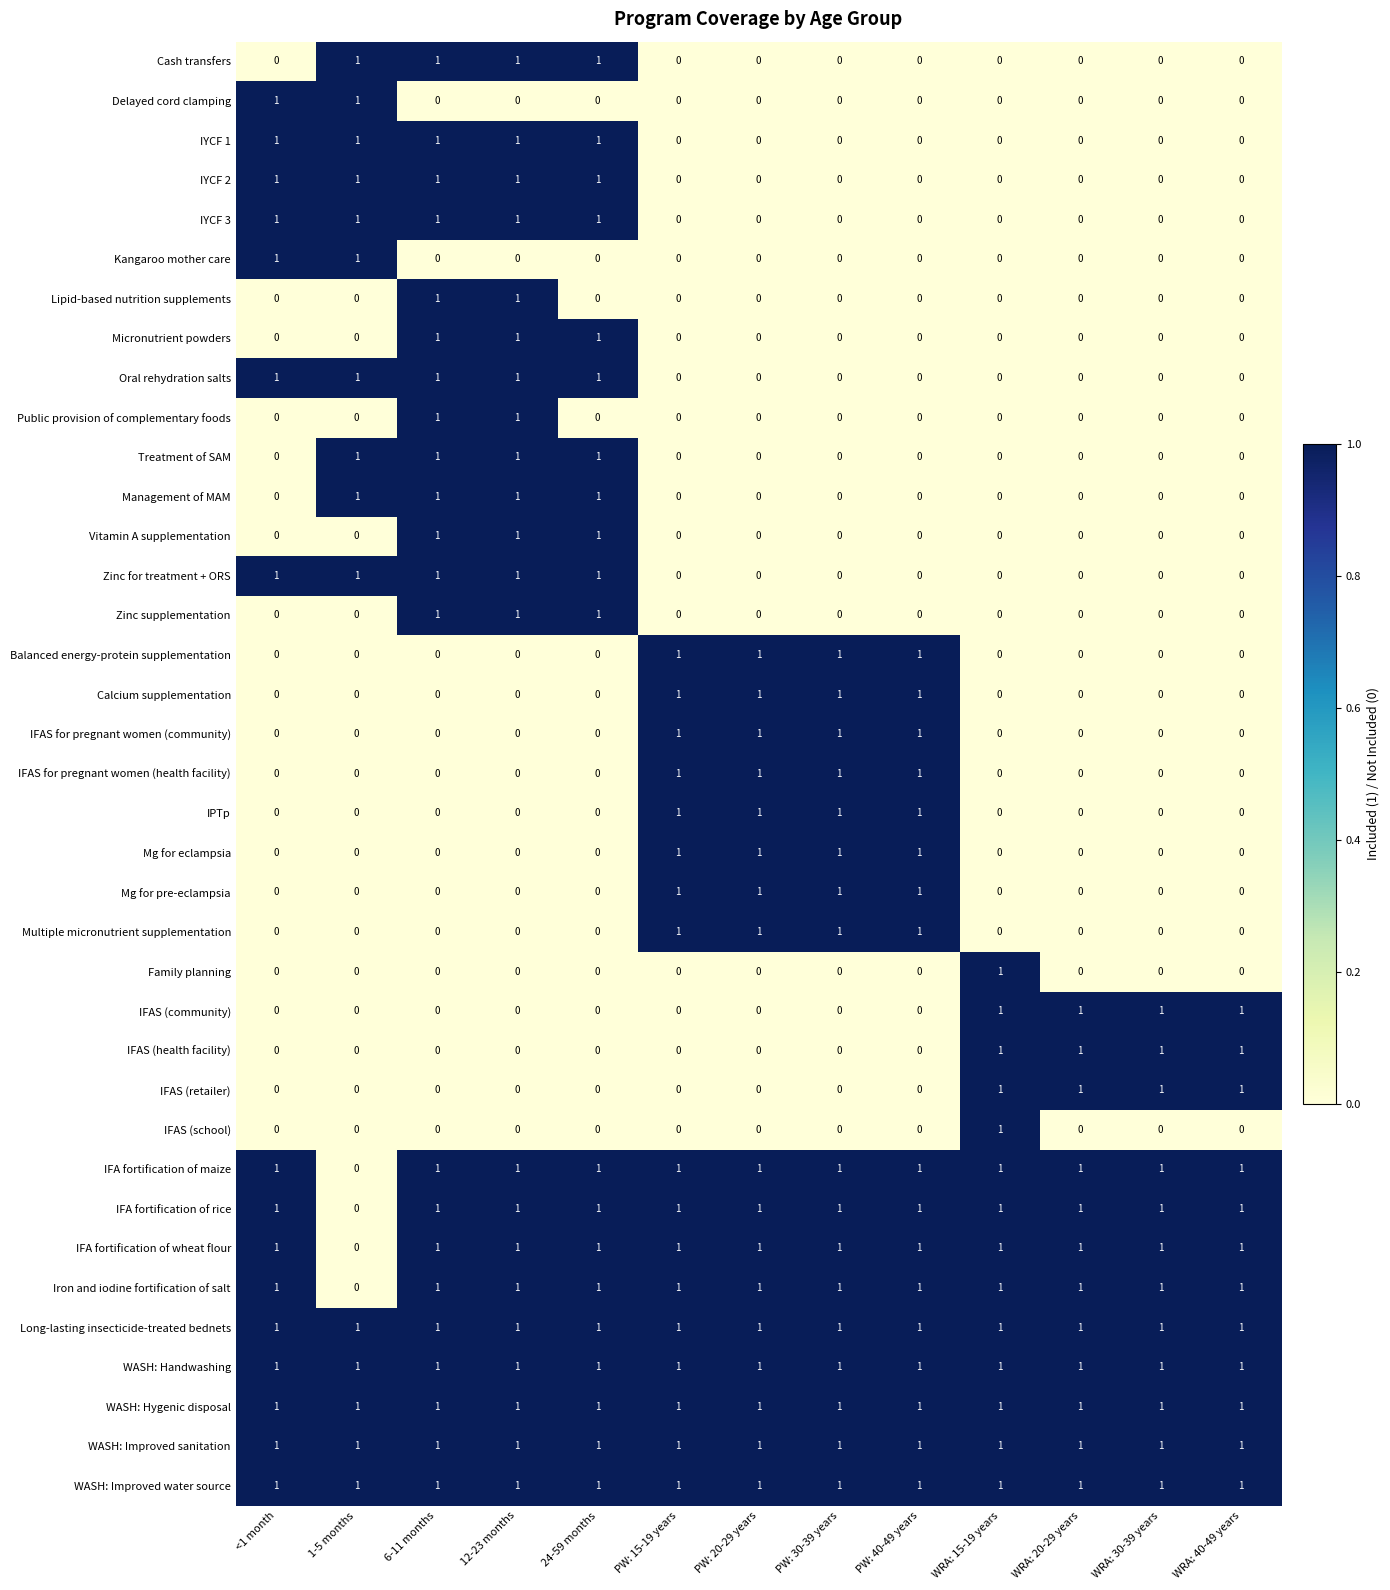

Is it true that IFAS (community) equals 0 at 6-11 months?

True